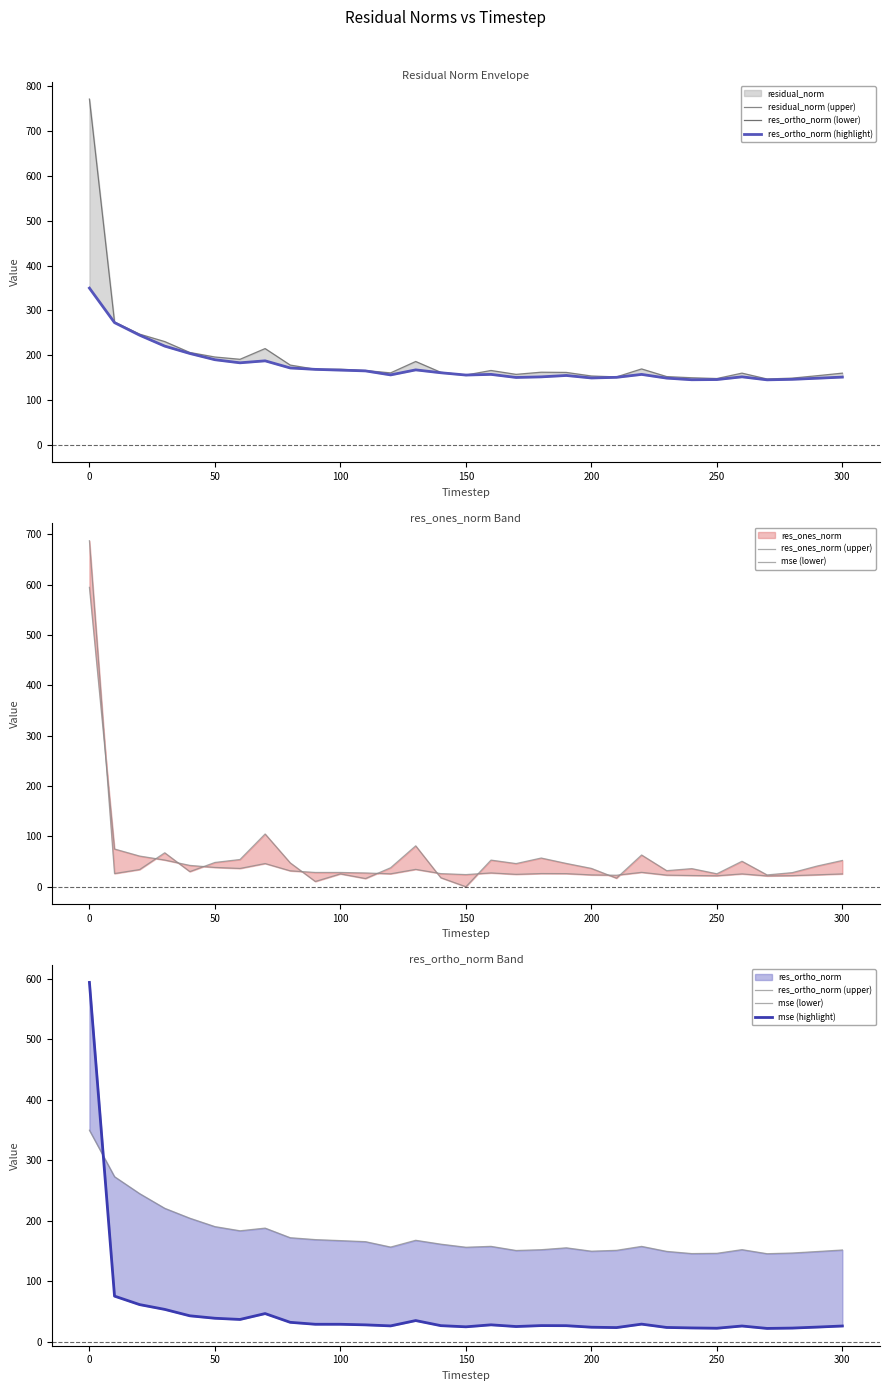

True or false: residual_norm has more than 0 interior local peaks.

True